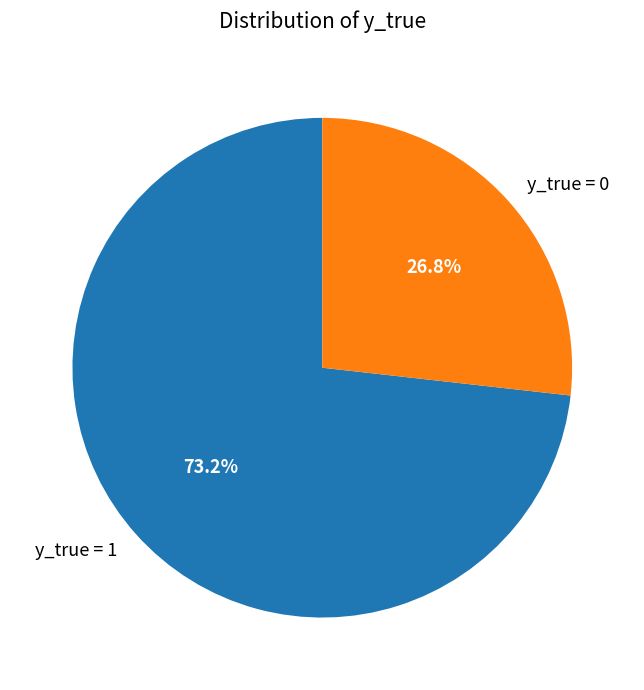

To the nearest percent, what is the difference between the y_true = 0 and y_true = 1 slice percentages?

46%